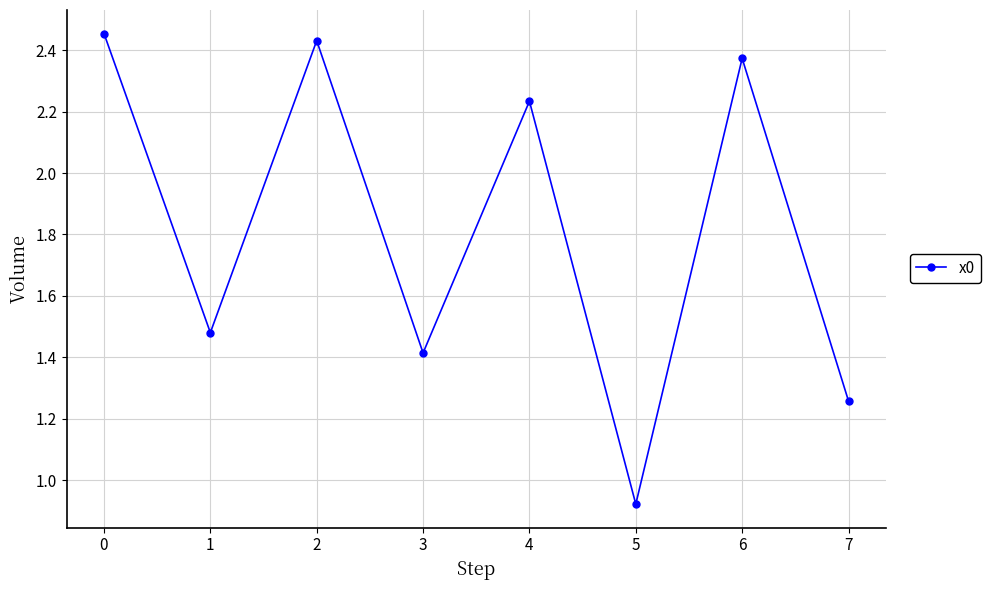

The chart shows a value of 2.0 at 7. True or false?

False